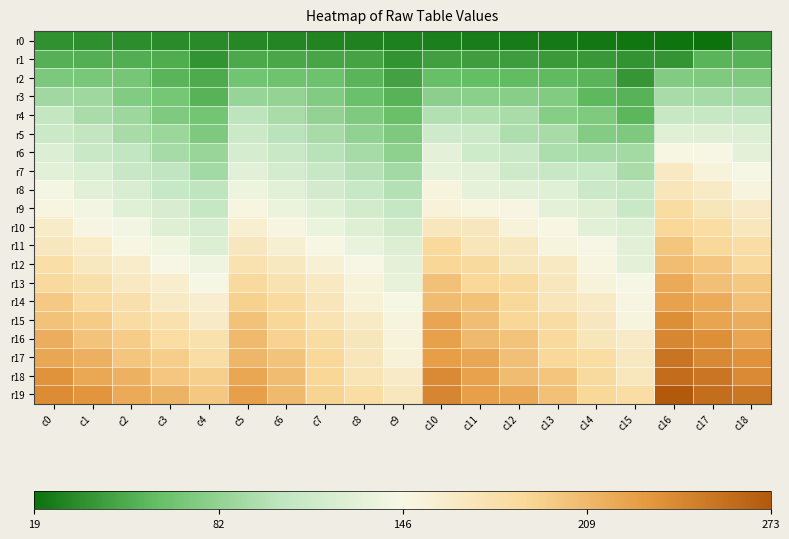

How many data points does each series have?

19